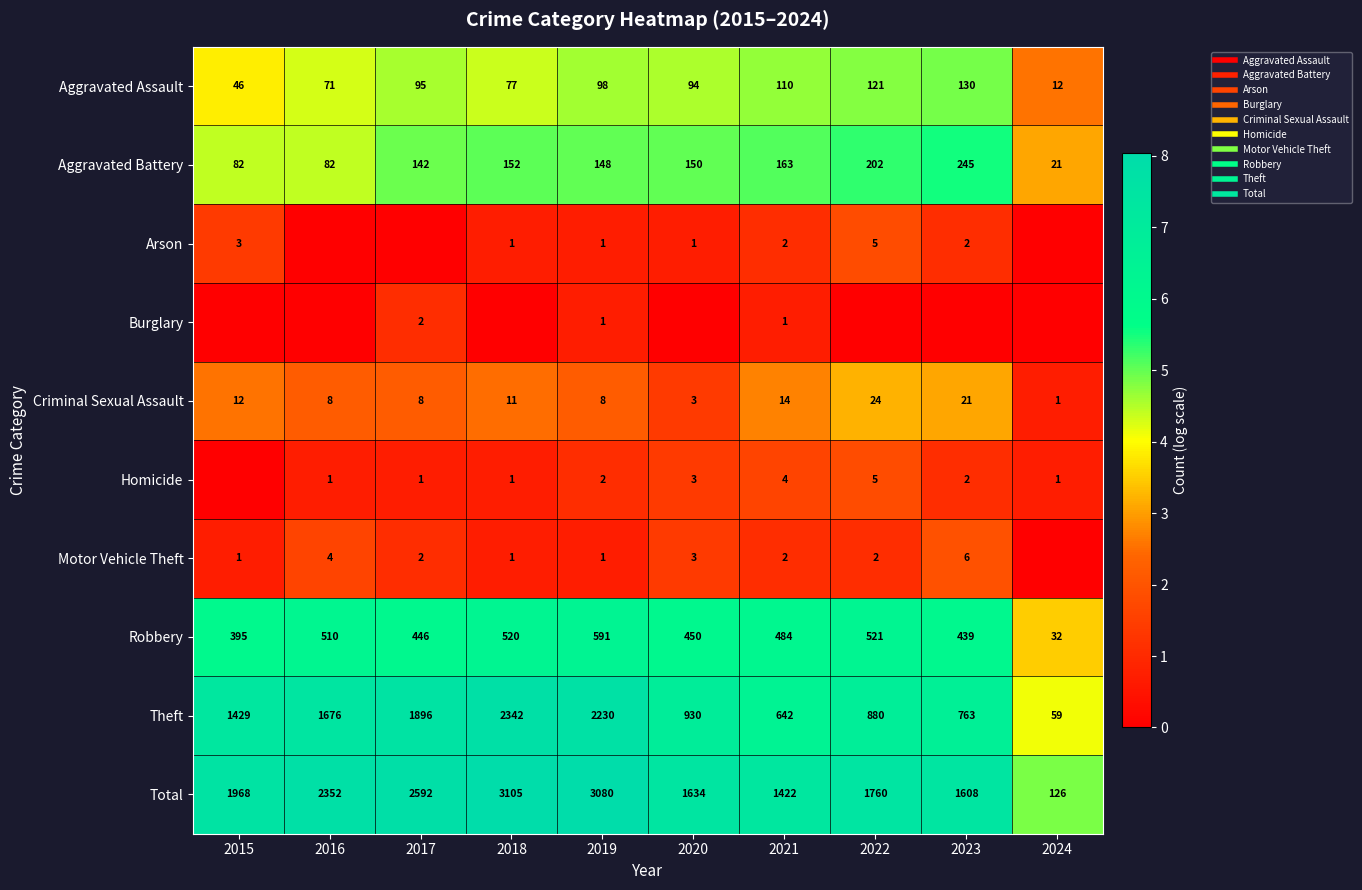

What is the maximum value for Aggravated Assault?

4.9